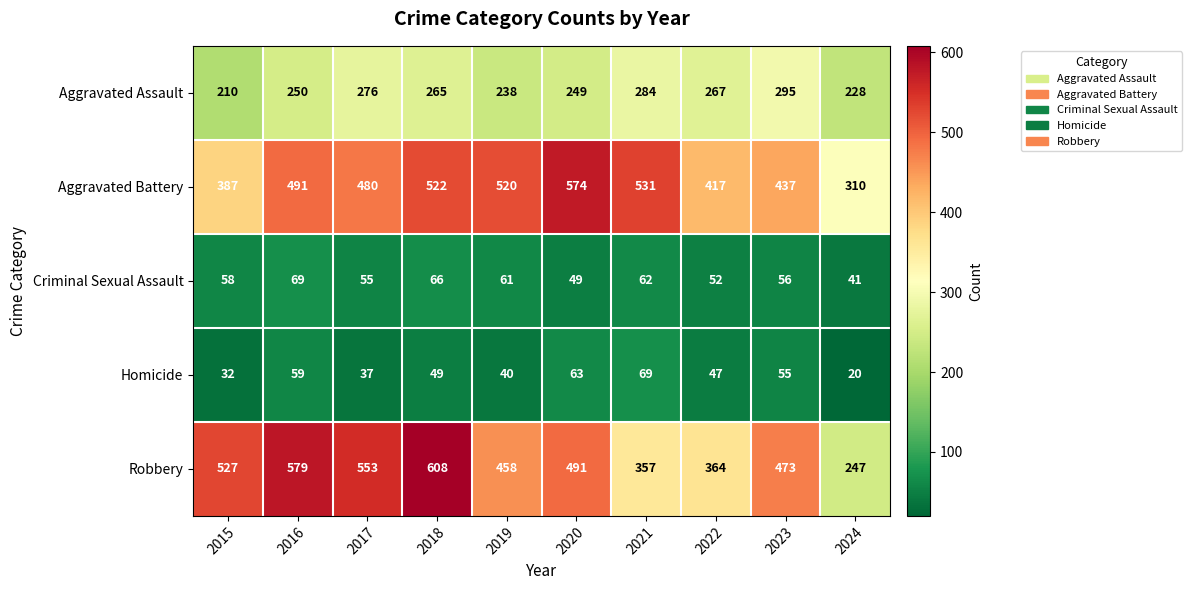

What is the spread (max minus min) of values at 2017?

516